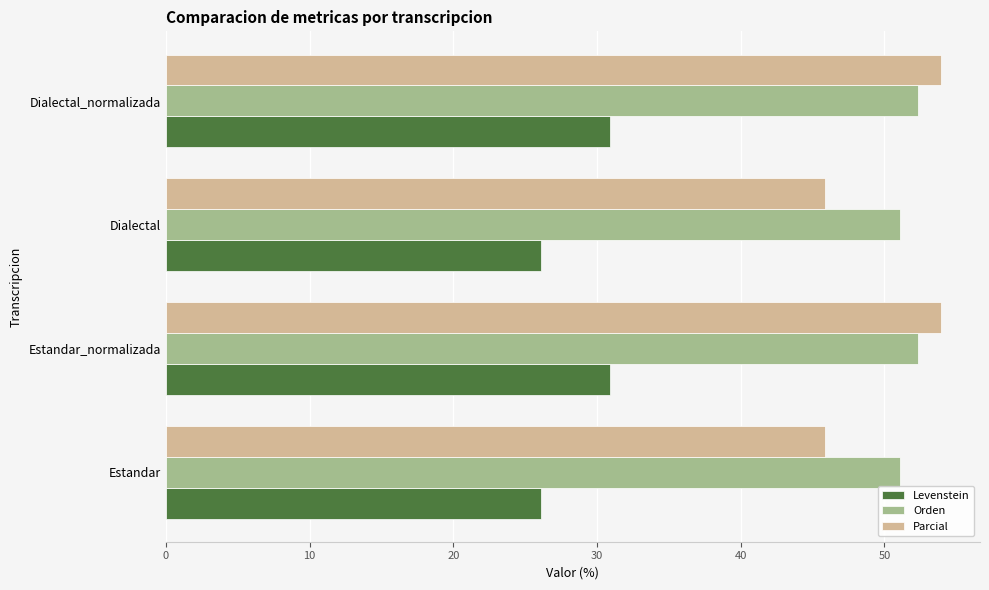

Which series has the largest total across all categories?

Orden